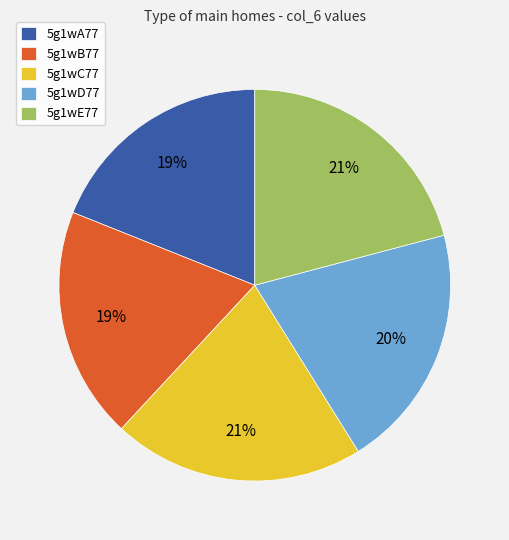

Approximately how many times larger is the value at 5g1wA77 compared to 5g1wE77?

0.9